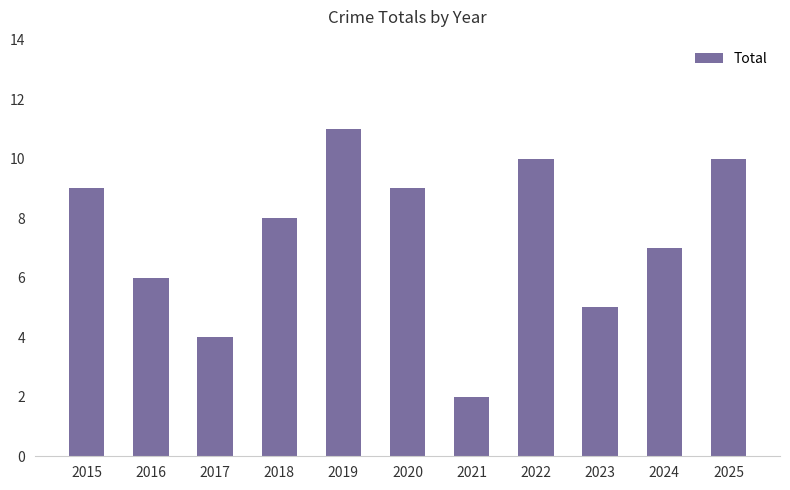

What value does the data have at 2021?

2